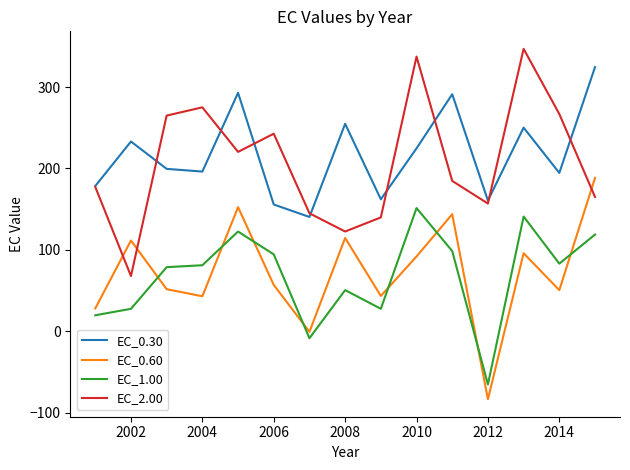

List the series in order of their peak value, highest first.

EC_2.00, EC_0.30, EC_0.60, EC_1.00